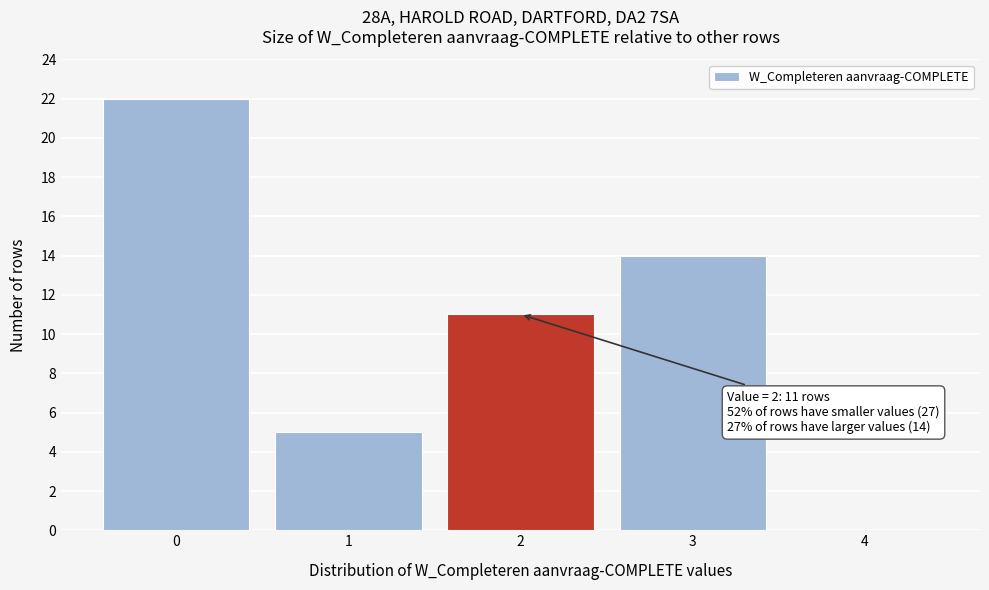

Which range on the x-axis has the tallest bar?

-0.5 to 0.5